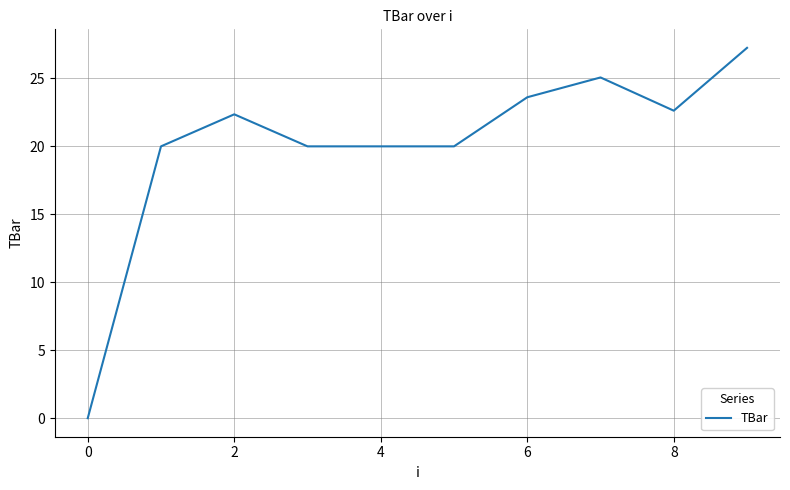

What is the average value?

20.1